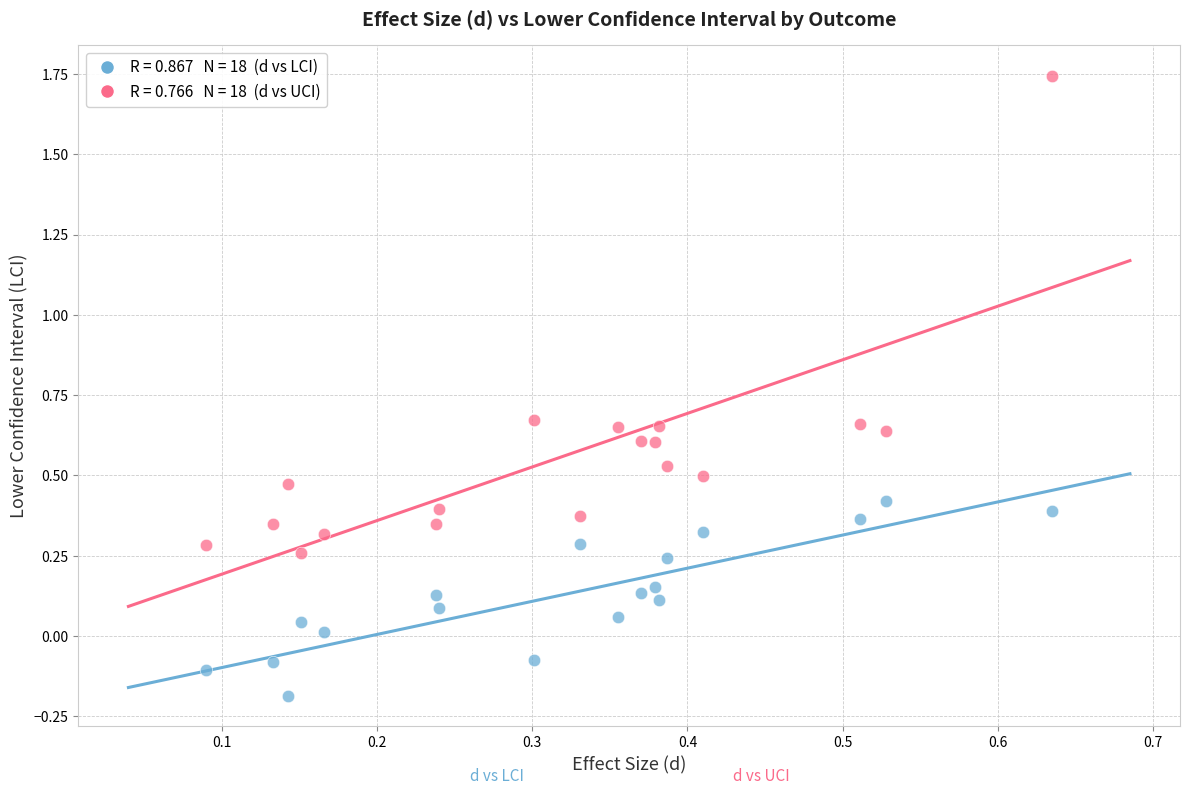

Across all data points, what is the range of Y values (max minus min)?

1.9